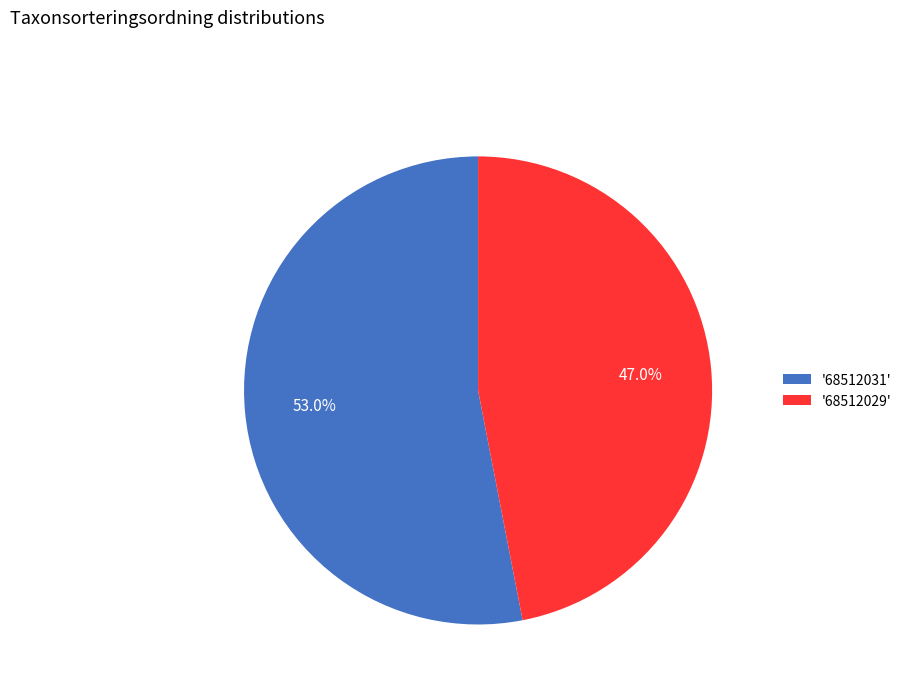

Combined, what portion of the pie is '68512031' and '68512029'?

100.0%